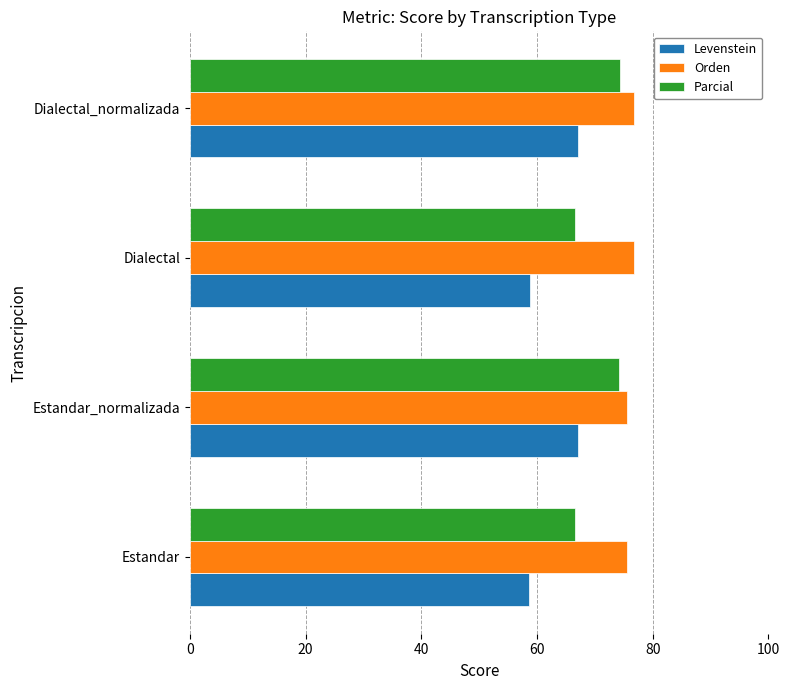

Rank the series at Estandar from lowest to highest value.

Levenstein, Parcial, Orden